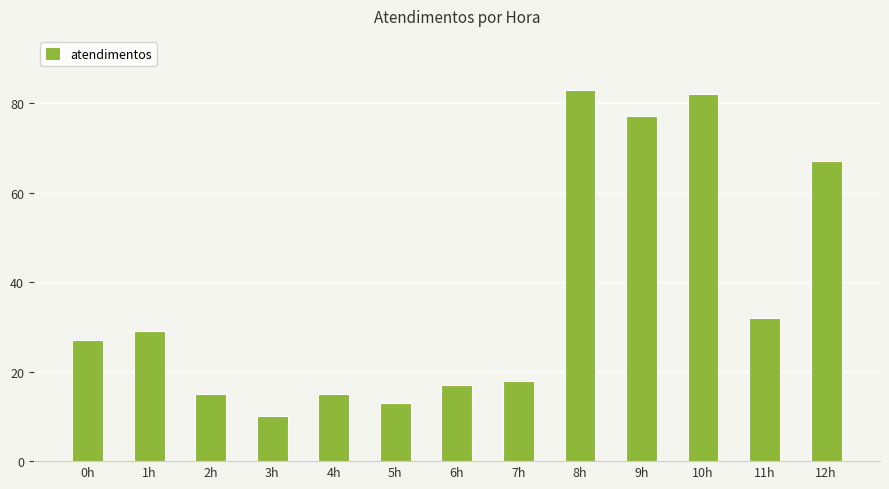

At which category does the chart reach its peak across all series?

8h